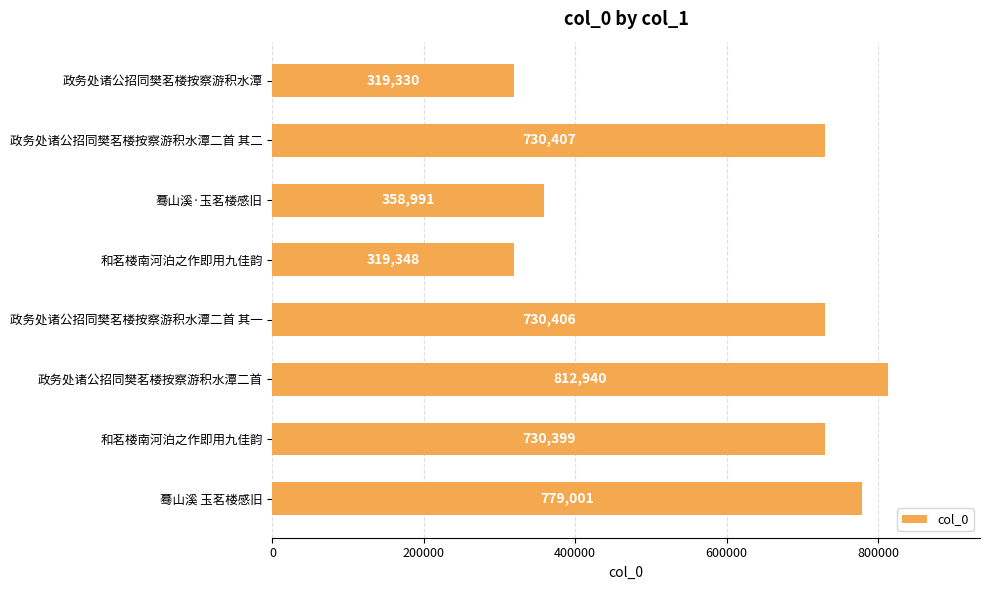

What is the difference between the second highest and second lowest values?

459653